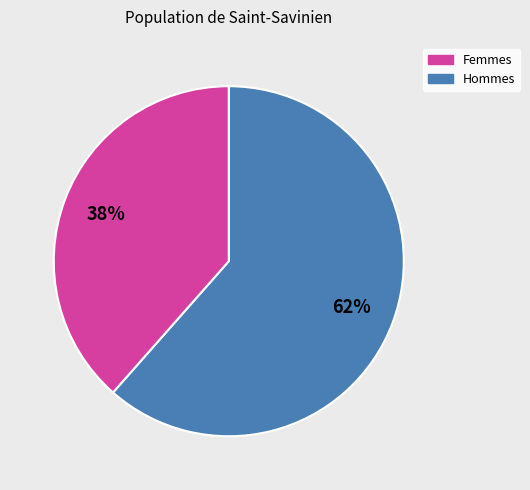

Count the number of slices in the pie.

2